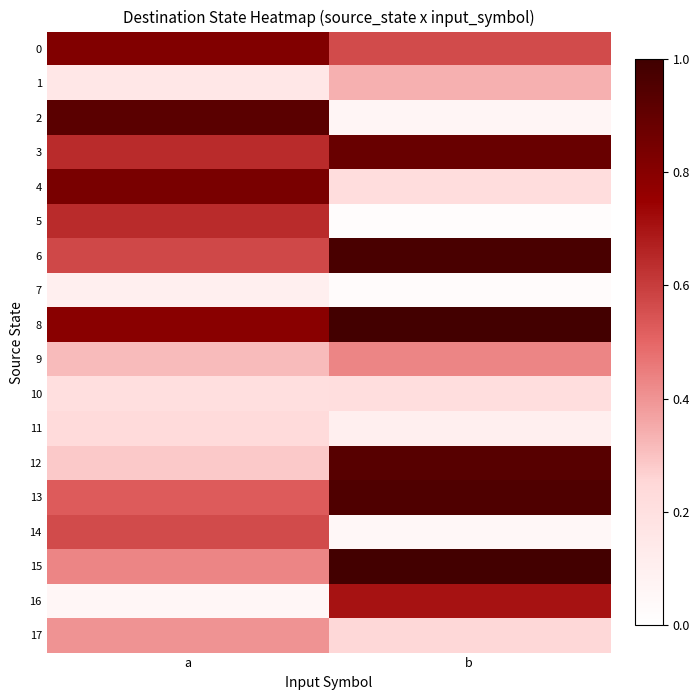

Which has a higher value, b or a?

a